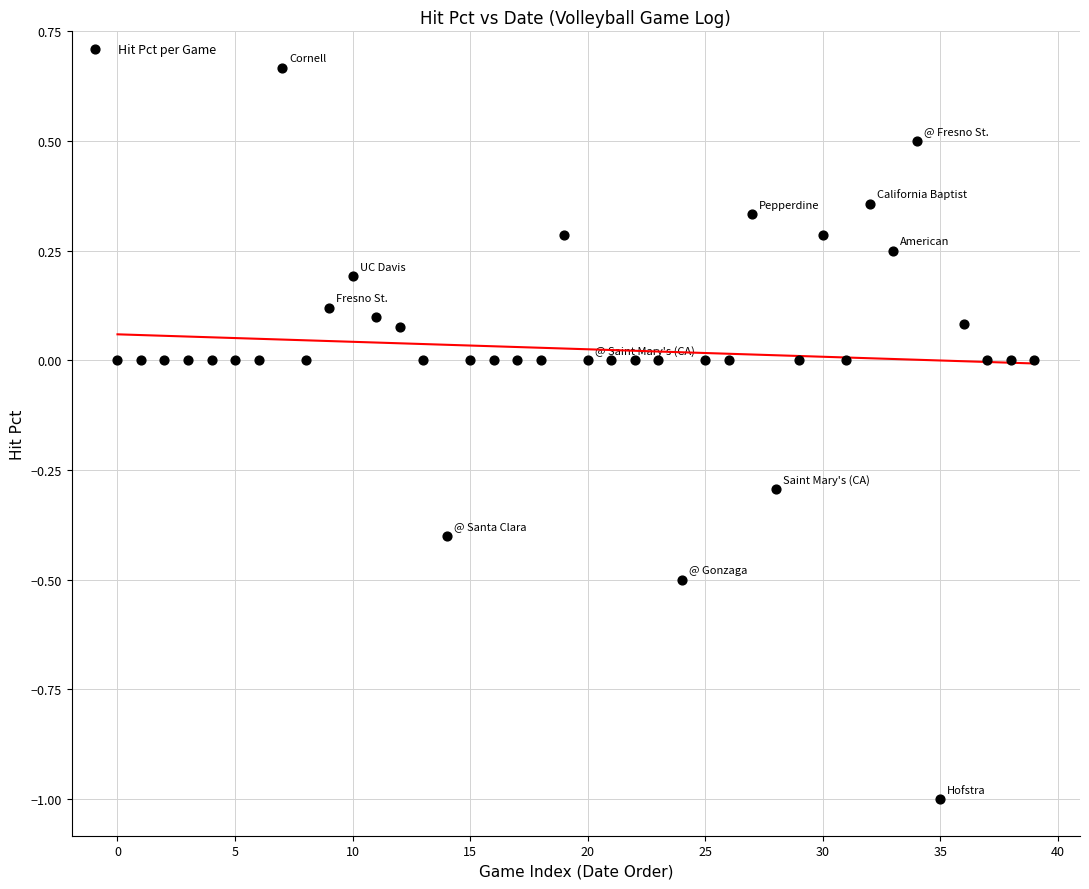

What is the range of Y values (max minus min)?

1.7